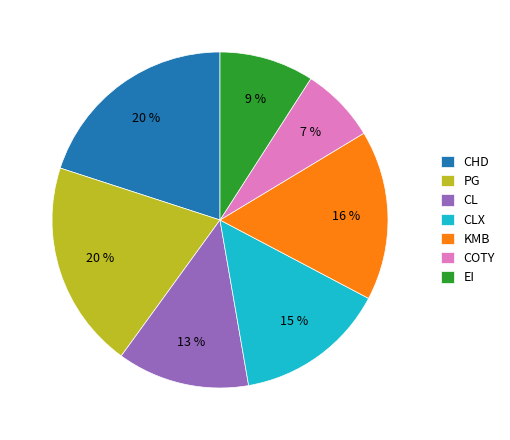

Combined, do CL and EI account for over 50%?

No